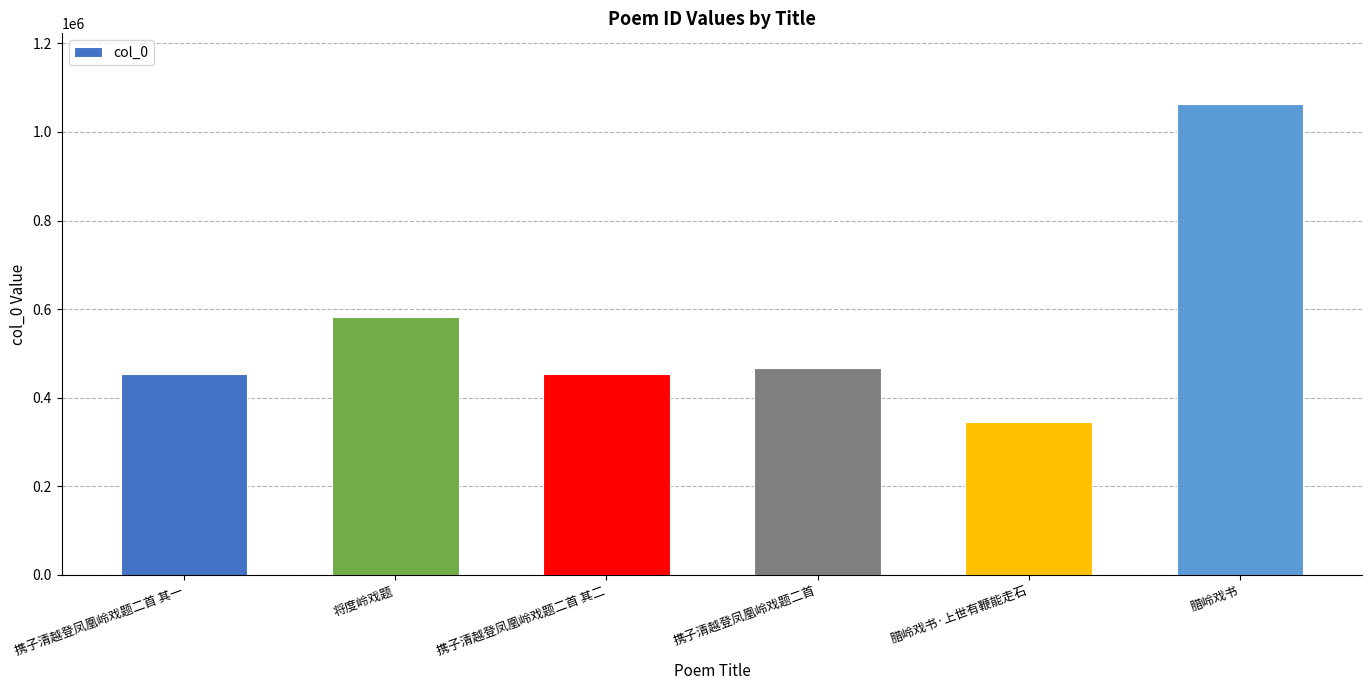

Are the bars horizontal?

No